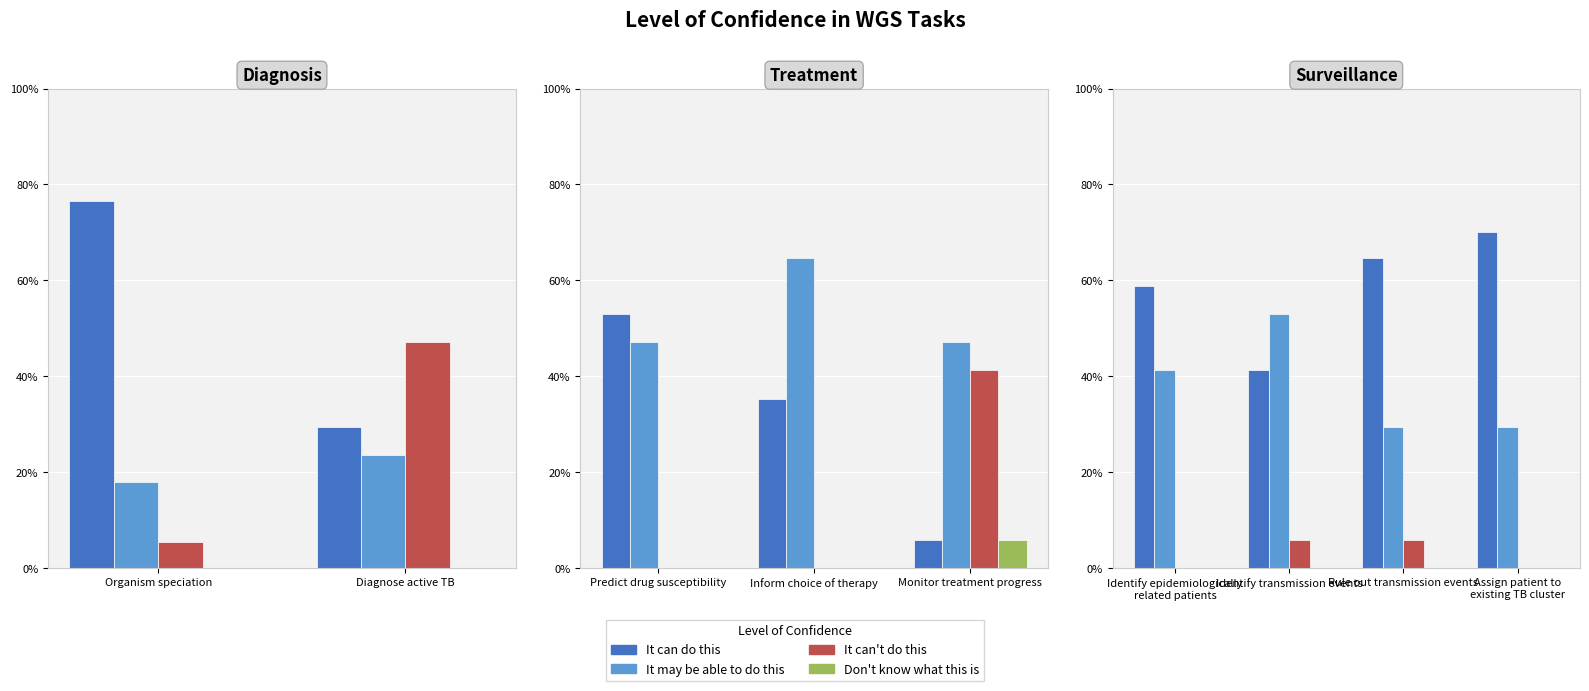

Which series has the largest range (max minus min)?

It can do this